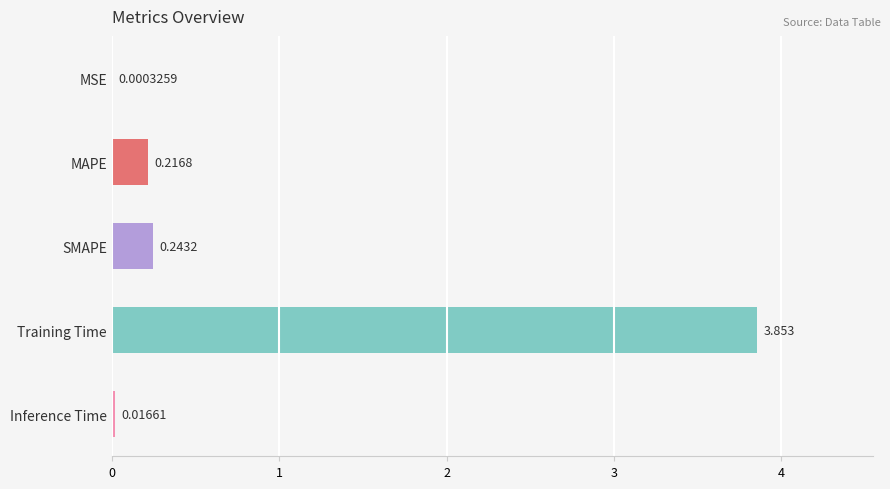

At which label is the value closest to 1?

SMAPE